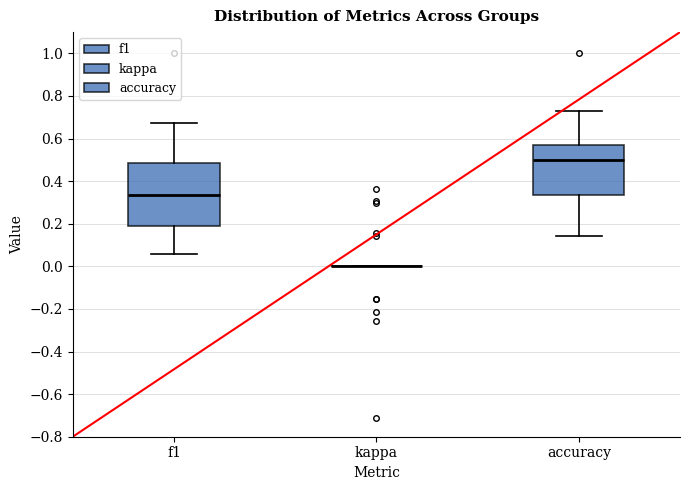

Where does the upper whisker of the box for accuracy end on the y-axis? The values are not printed on the chart, so give them approximately, as read against the axis.

0.72